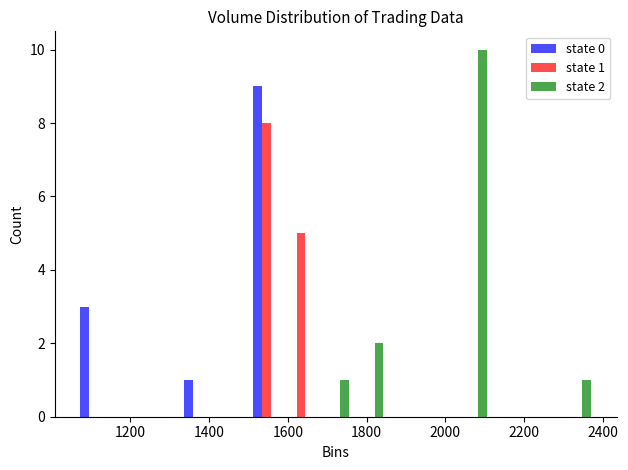

In the state 2 series, which range on the x-axis has the tallest bar?

2020 to 2120